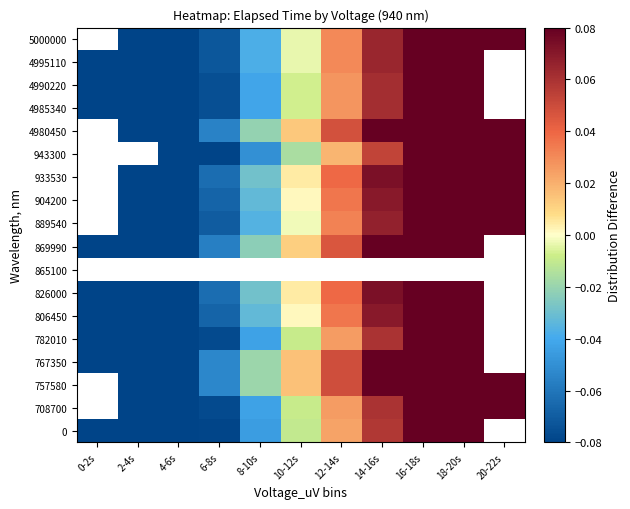

How many values in 4980450 are below zero?

4